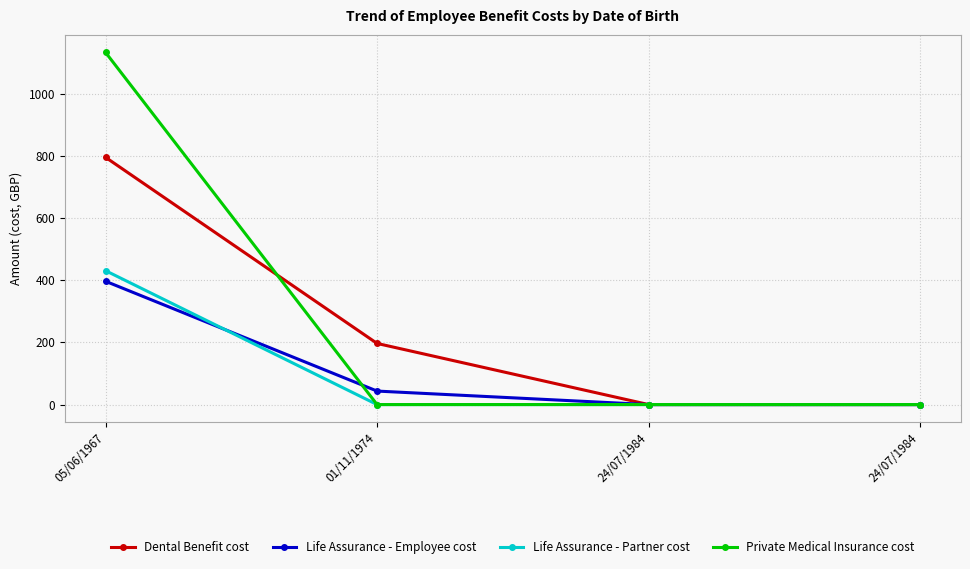

Between 05/06/1967 and 01/11/1974, which series saw the biggest shift?

Private Medical Insurance cost